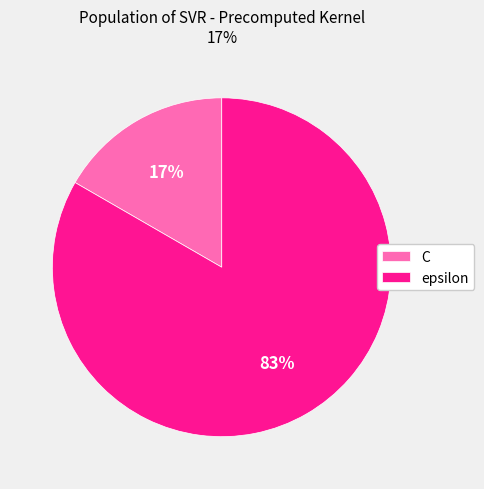

Combined, do C and epsilon account for over 50%?

Yes